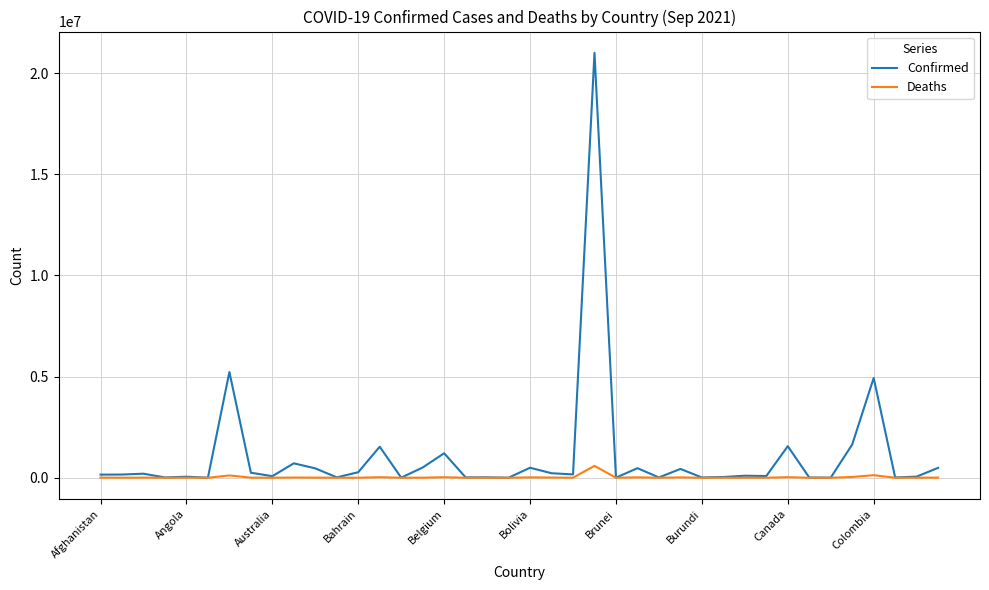

List the series in order of their overall mean, highest first.

Confirmed, Deaths